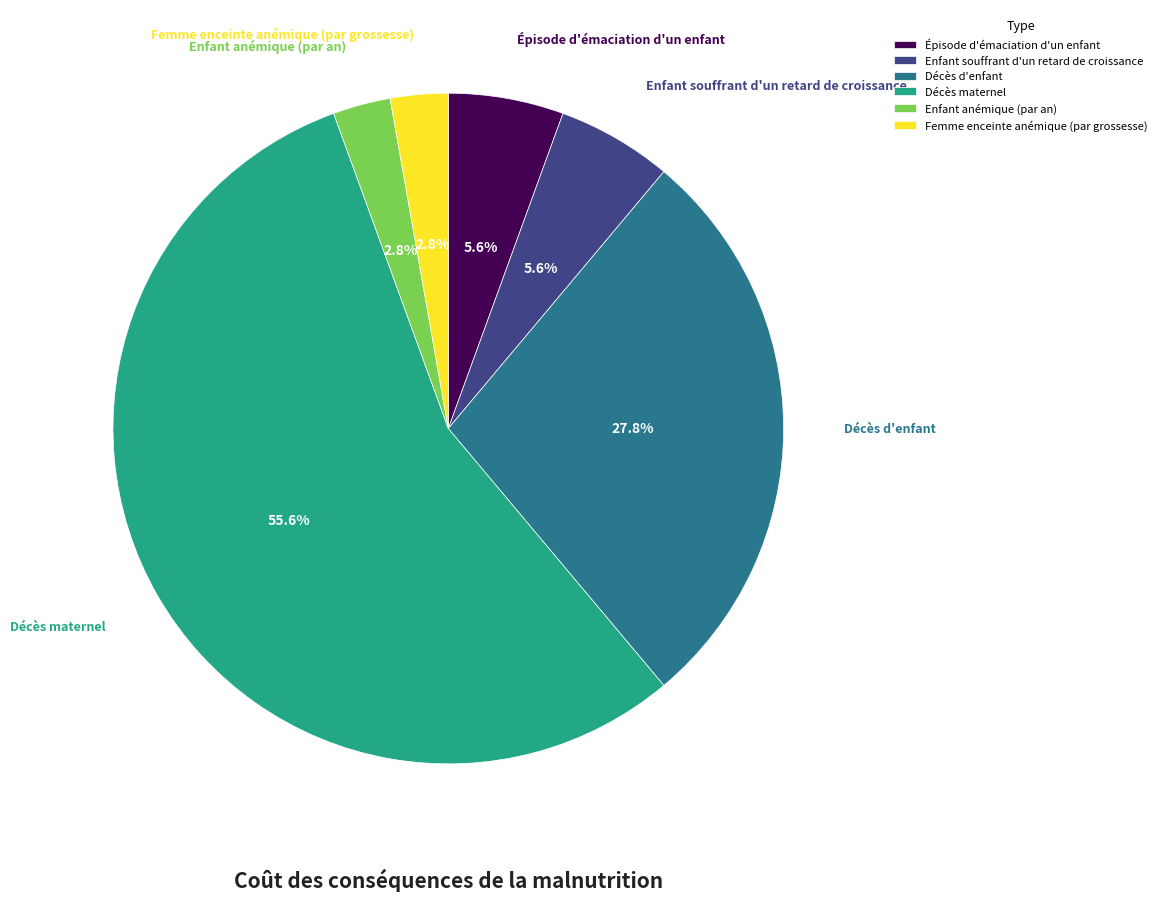

What is the largest slice in the pie chart?

Décès maternel